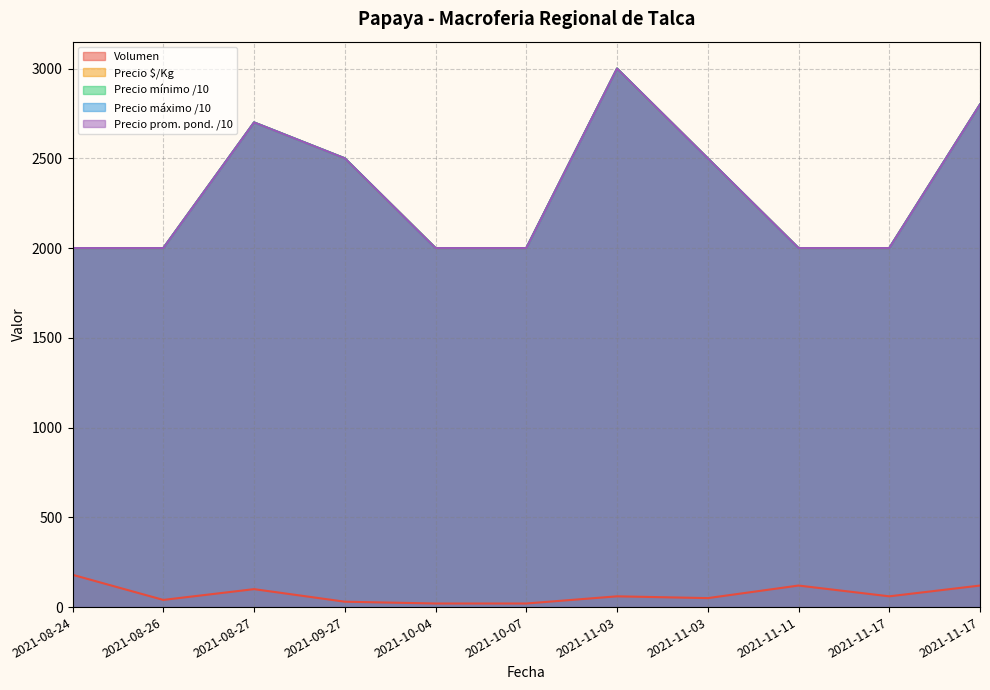

What is the approximate value of Precio promedio ponderado at 2021-08-27, to the nearest 50?

2700